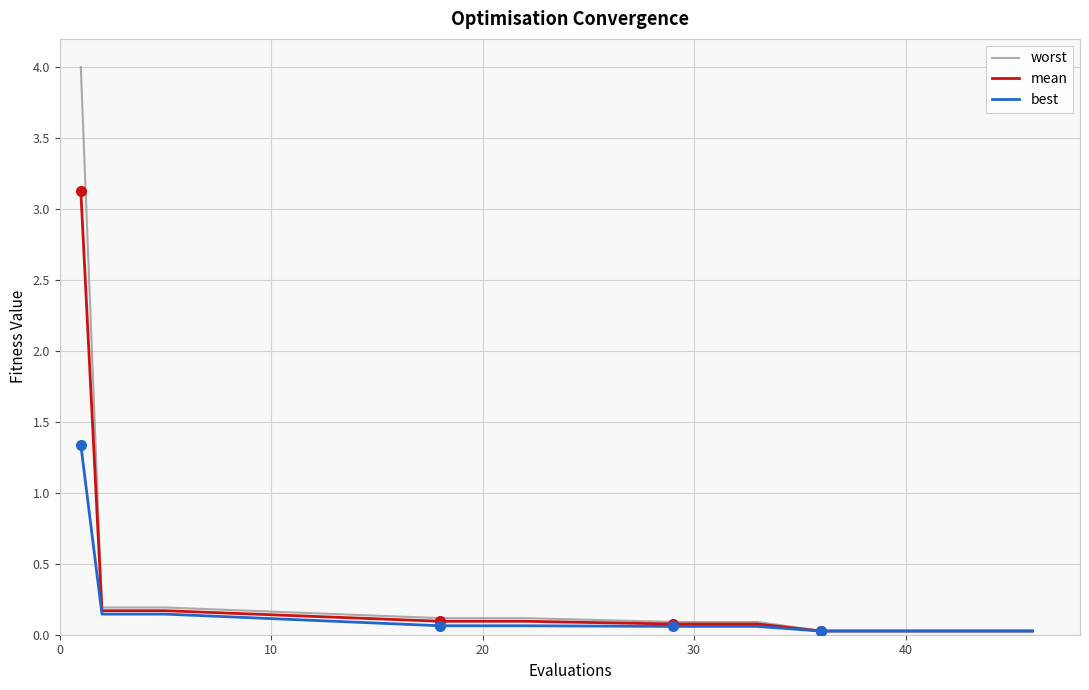

Which series has the largest range (max minus min)?

worst